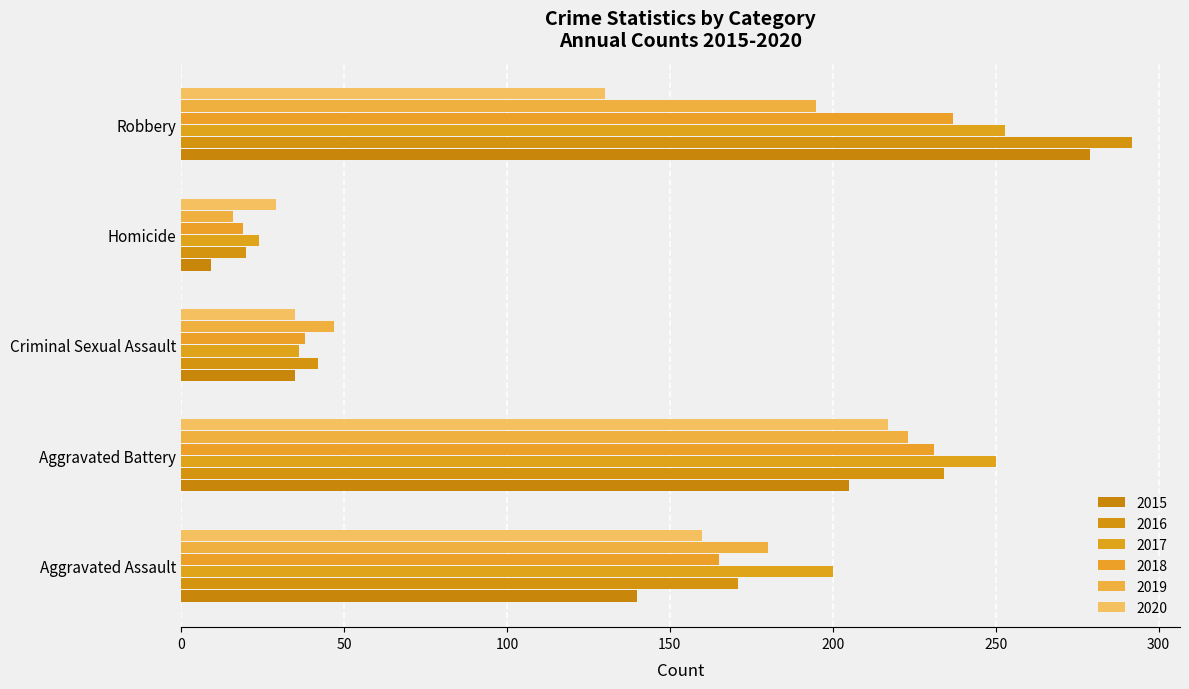

Reading left to right, extract all data points from this chart.

2015: 140	205	35	9	279
2016: 171	234	42	20	292
2017: 200	250	36	24	253
2018: 165	231	38	19	237
2019: 180	223	47	16	195
2020: 160	217	35	29	130